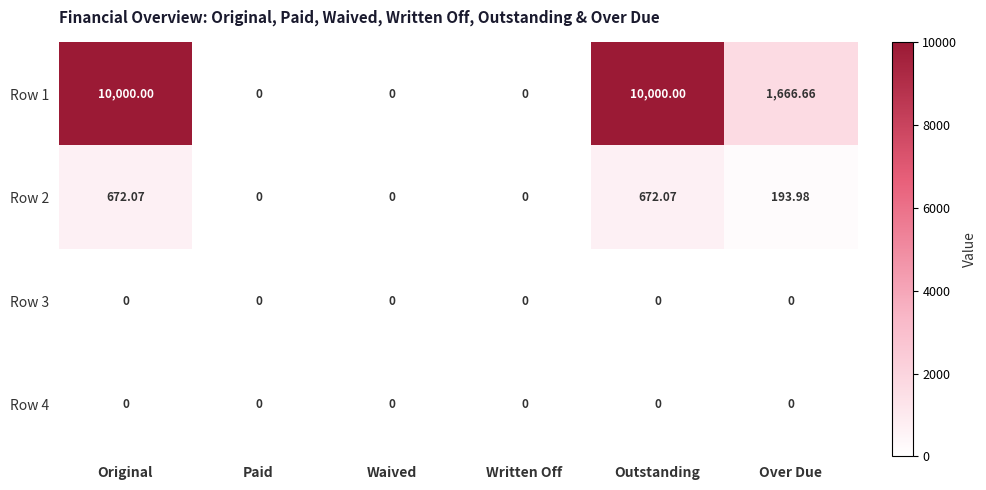

What is the difference between the highest and lowest values at Outstanding?

10000.0